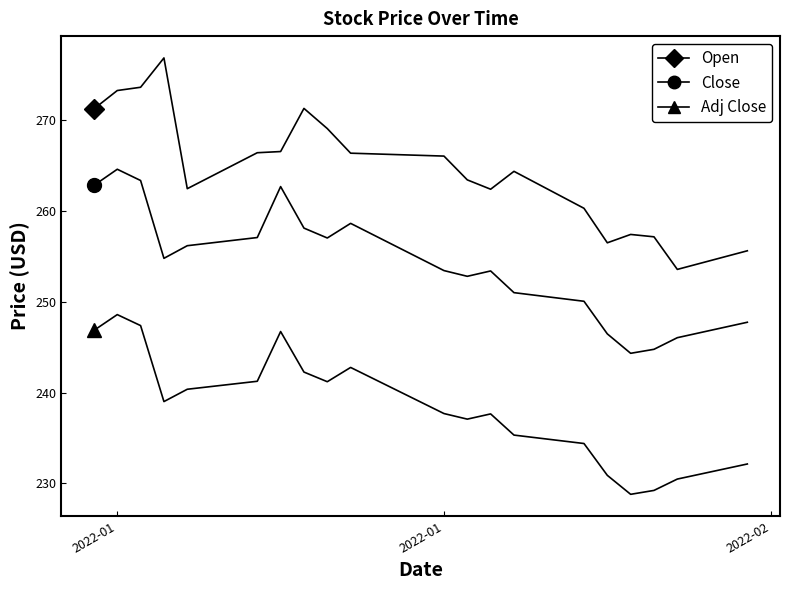

How many lines are shown in the chart?

3